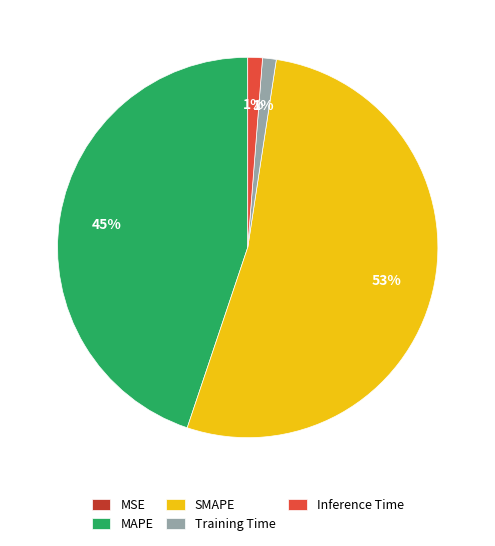

Is there a majority slice in this chart?

Yes